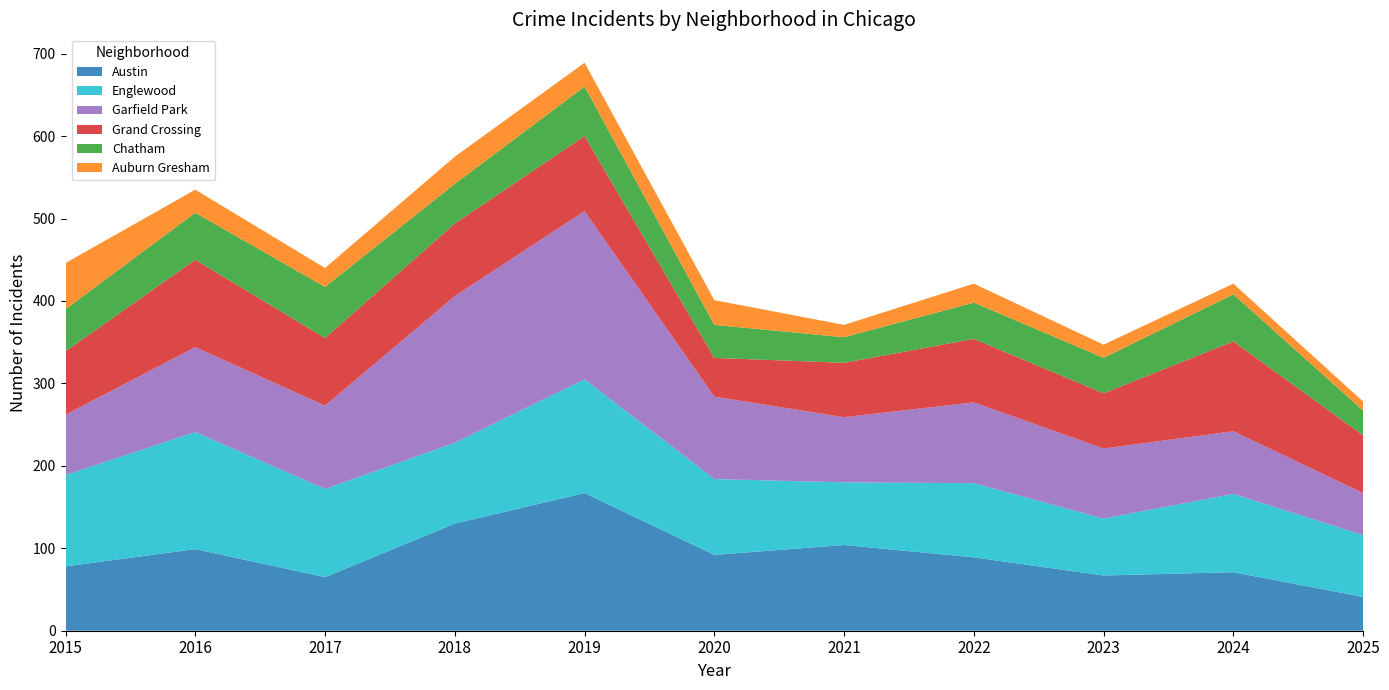

Reading left to right, what are all the values shown in this chart?

Austin: 2015=78	2016=99	2017=65	2018=130	2019=167	2020=92	2021=104	2022=89	2023=67	2024=71	2025=41
Englewood: 2015=111	2016=142	2017=107	2018=98	2019=138	2020=92	2021=76	2022=90	2023=69	2024=95	2025=75
Garfield Park: 2015=73	2016=103	2017=101	2018=178	2019=204	2020=100	2021=79	2022=98	2023=85	2024=76	2025=51
Grand Crossing: 2015=77	2016=106	2017=82	2018=88	2019=91	2020=47	2021=66	2022=77	2023=67	2024=109	2025=70
Chatham: 2015=51	2016=57	2017=62	2018=48	2019=60	2020=40	2021=31	2022=44	2023=43	2024=57	2025=30
Auburn Gresham: 2015=56	2016=28	2017=23	2018=33	2019=29	2020=30	2021=15	2022=23	2023=16	2024=13	2025=11